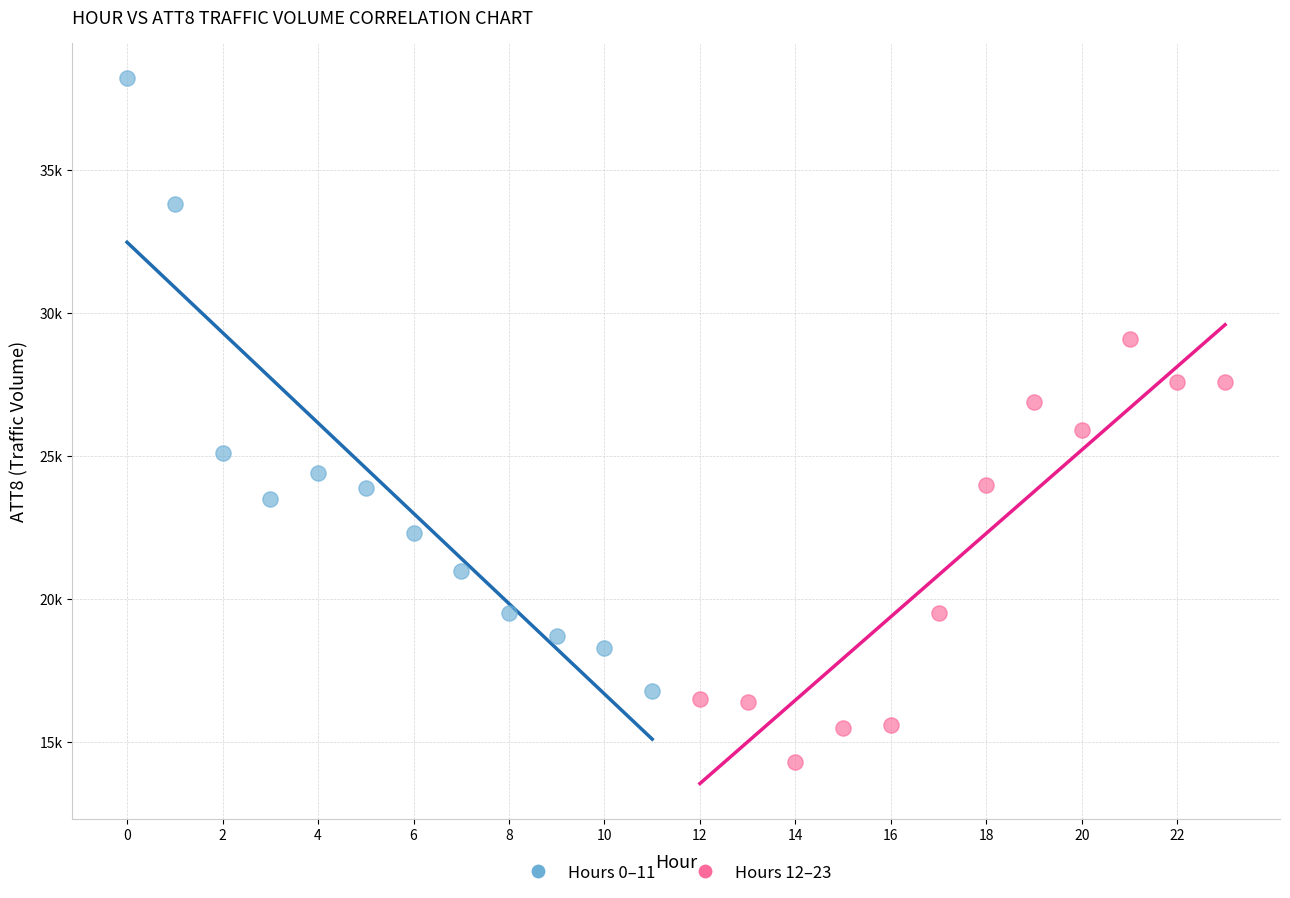

Which series reaches the maximum Y coordinate?

Hours 0–11